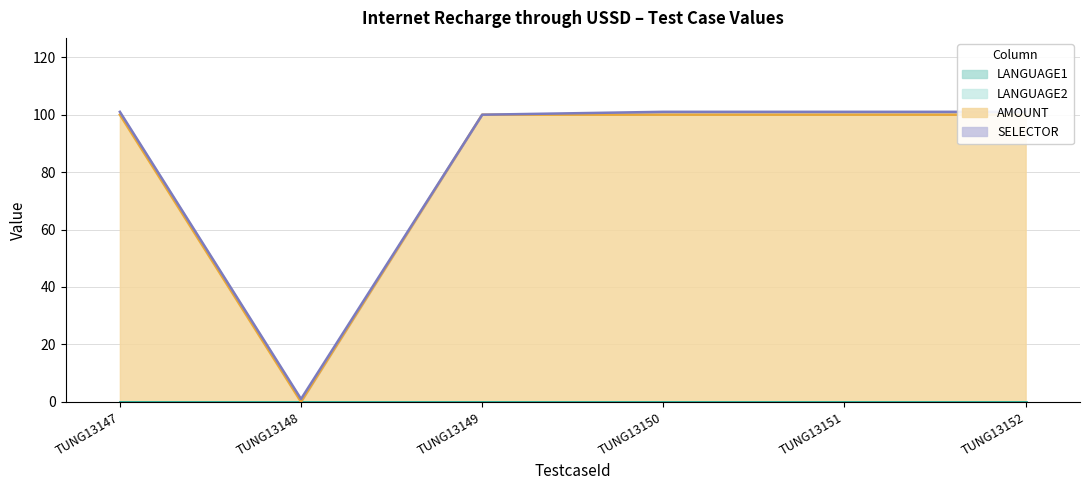

Which has a higher value, TUNG13152 or TUNG13149?

TUNG13152